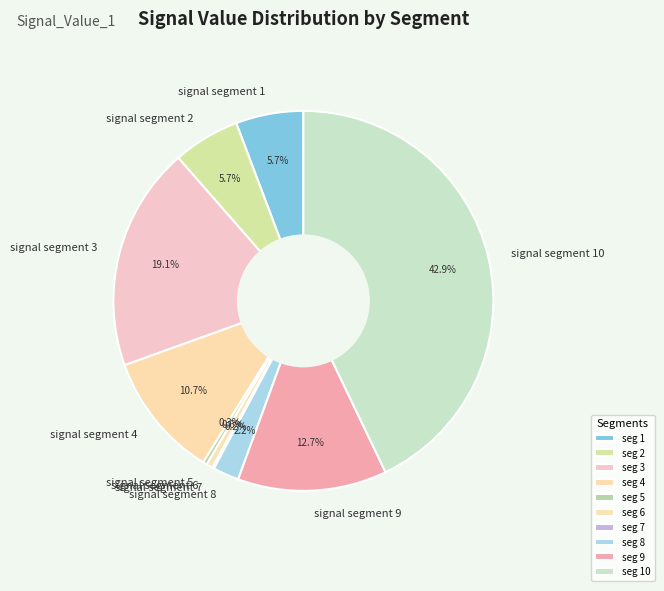

Is it true that signal segment 1 is 17% of the pie?

False